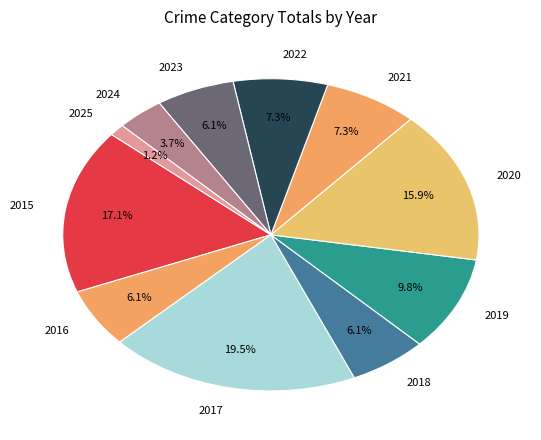

Is 2016 the majority of the pie?

No